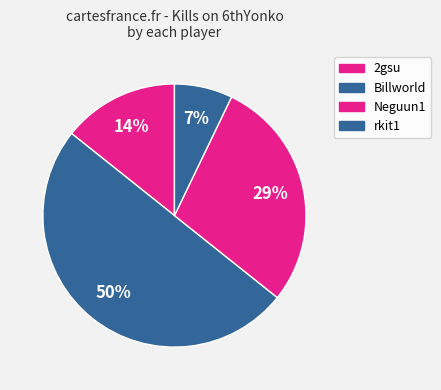

How many segments does this pie chart have?

4